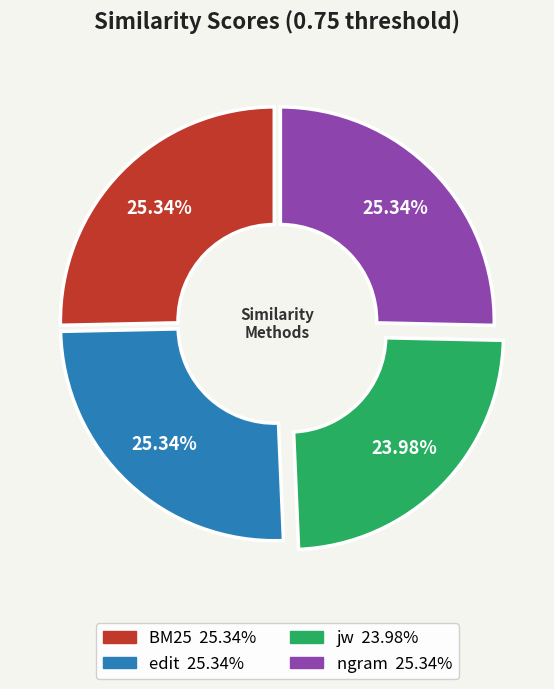

To the nearest percent, what is the combined percentage of ngram and BM25?

51%